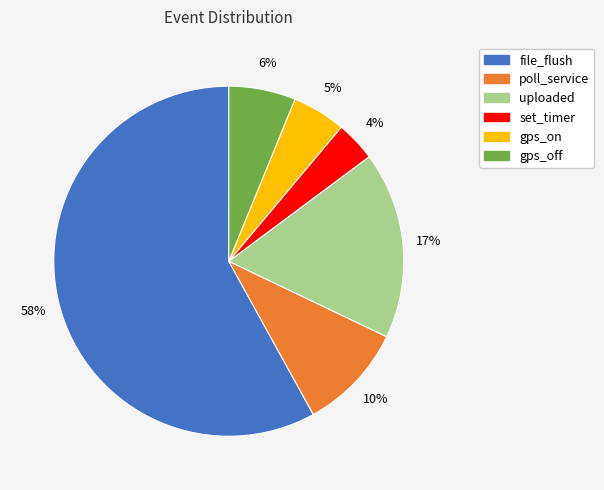

Which category accounts for the majority?

file_flush